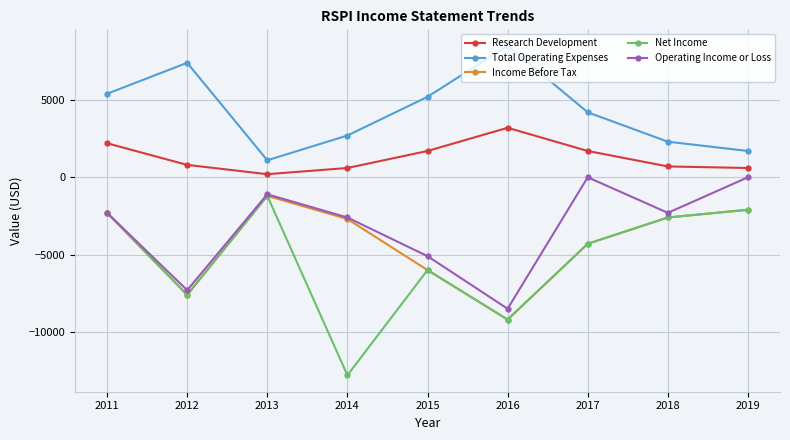

What is the lowest value of the Total Operating Expenses series?

1100